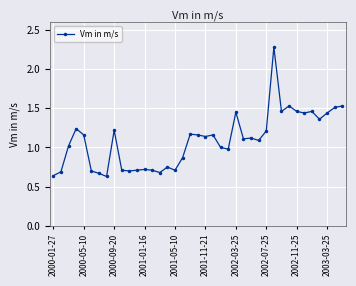

What is the sum of all values?

42.6